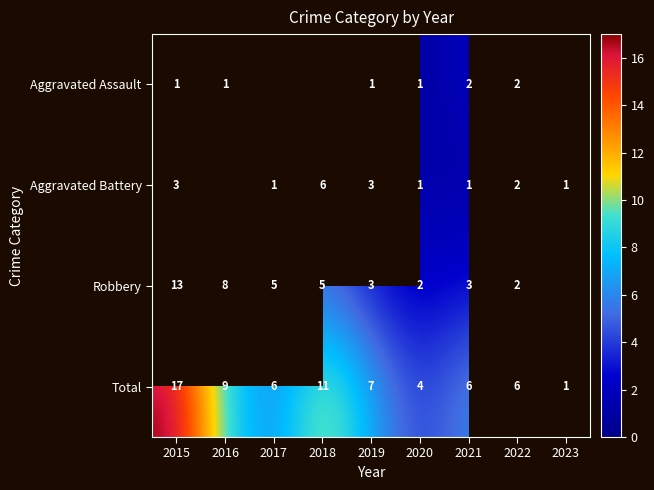

What is the minimum value shown in the chart?

1.0